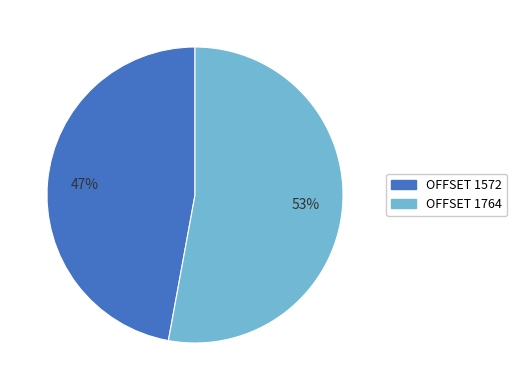

Which has a higher value, OFFSET 1764 or OFFSET 1572?

OFFSET 1764